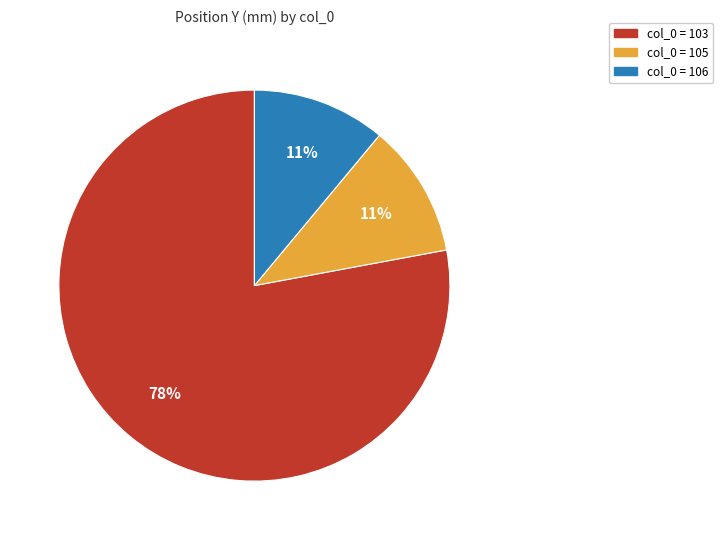

To the nearest percent, what is the average slice percentage?

33%